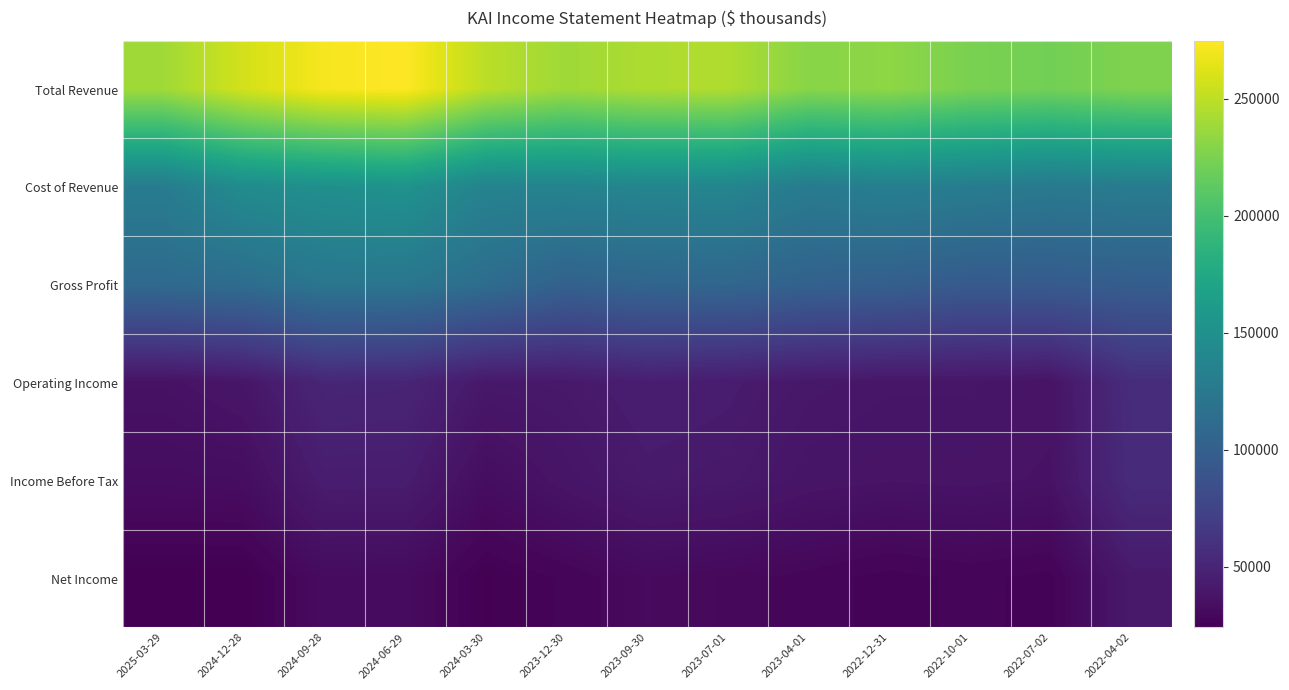

What is the difference between the highest and lowest values at 2022-12-31?

206000